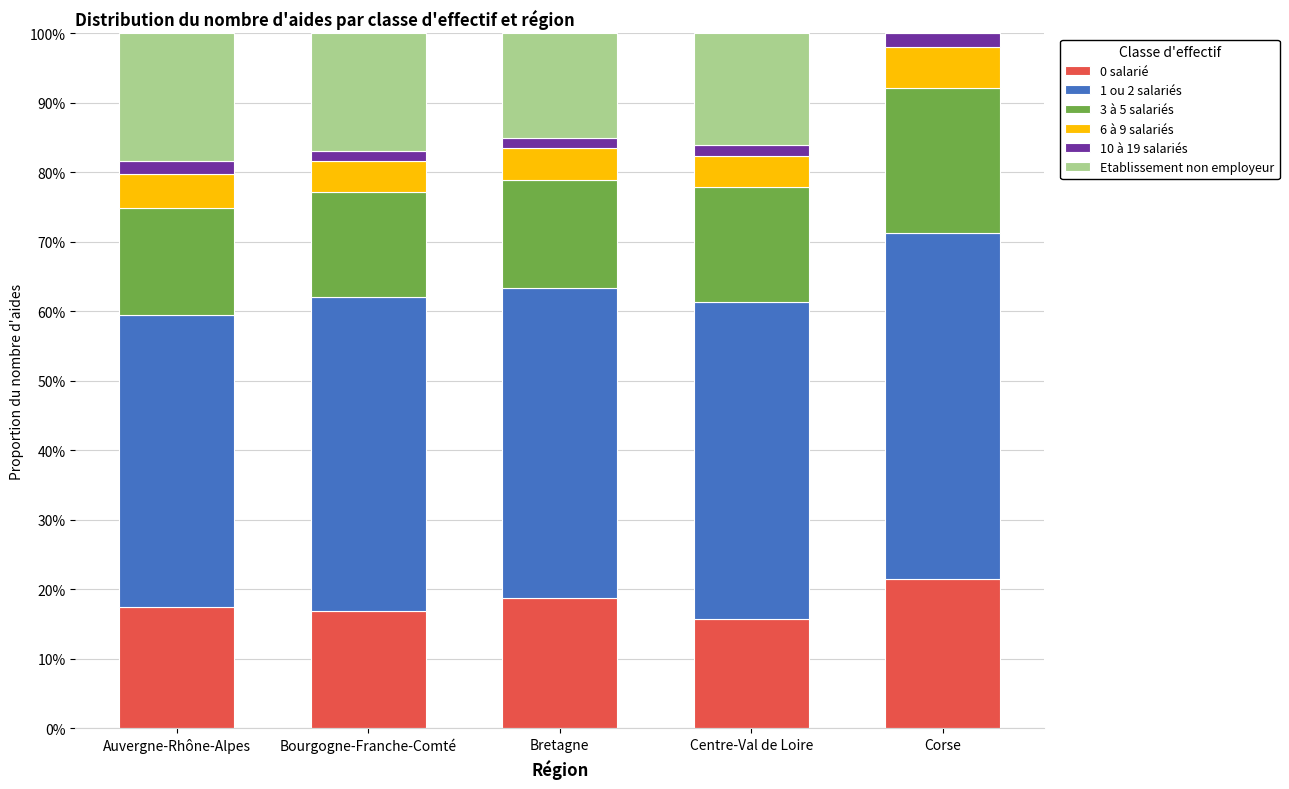

What is the highest value of the 0 salarié series?

21.5